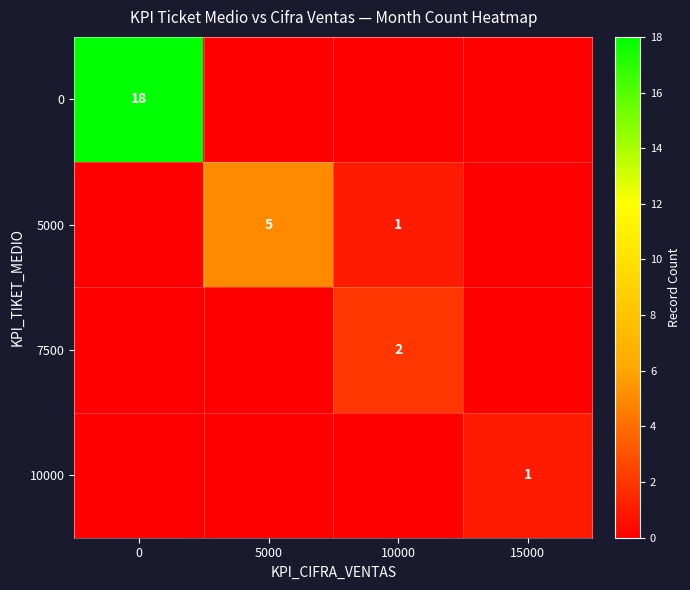

The value of 0 at 10000 is 0. True or false?

True